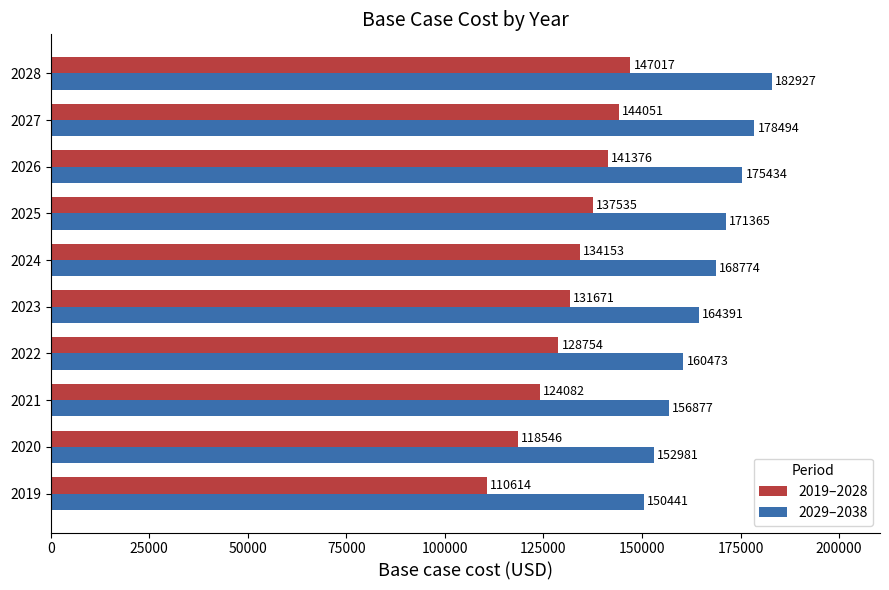

Which series has the largest range (max minus min)?

2019–2028